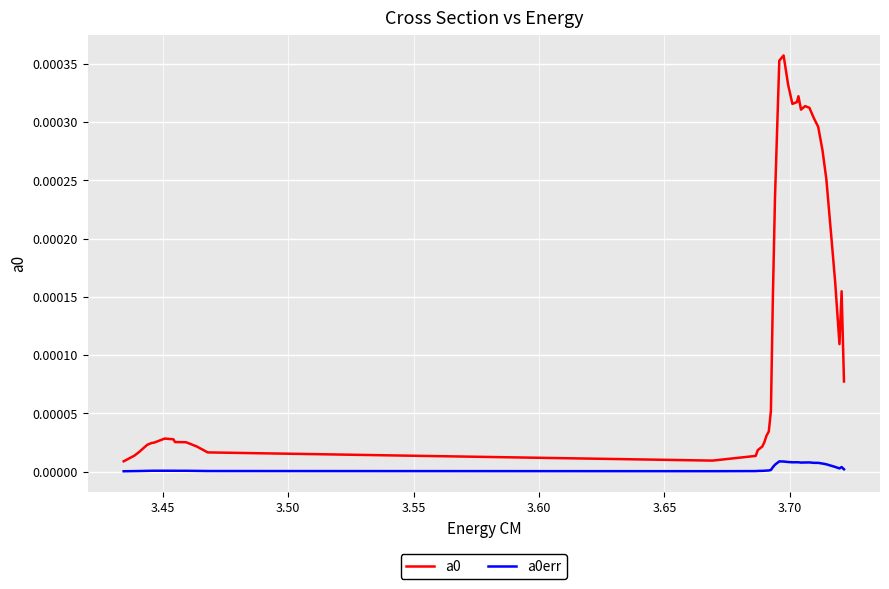

Is this an area chart (filled region under the line)?

No